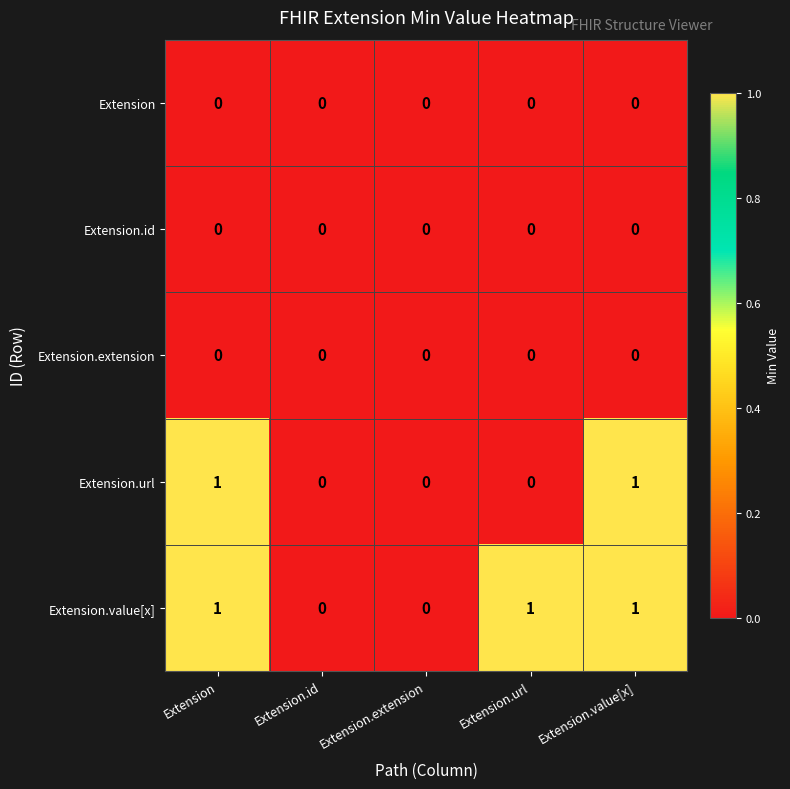

How many Extension.value[x] values are between 0 and 1?

5